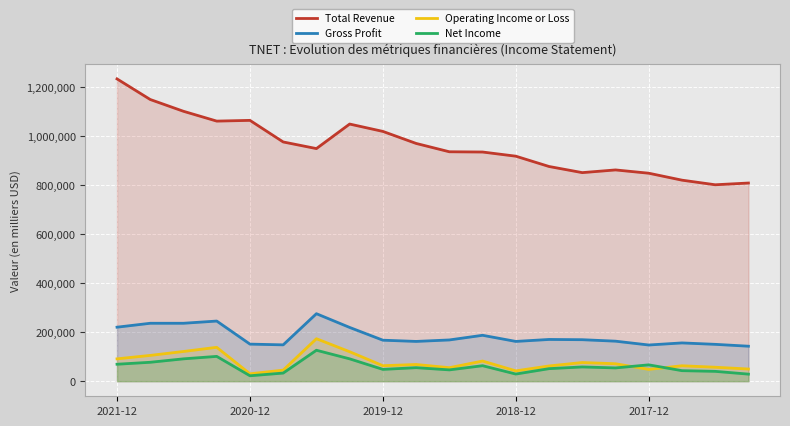

The Operating Income or Loss series shows 120000 at 7. True or false?

True